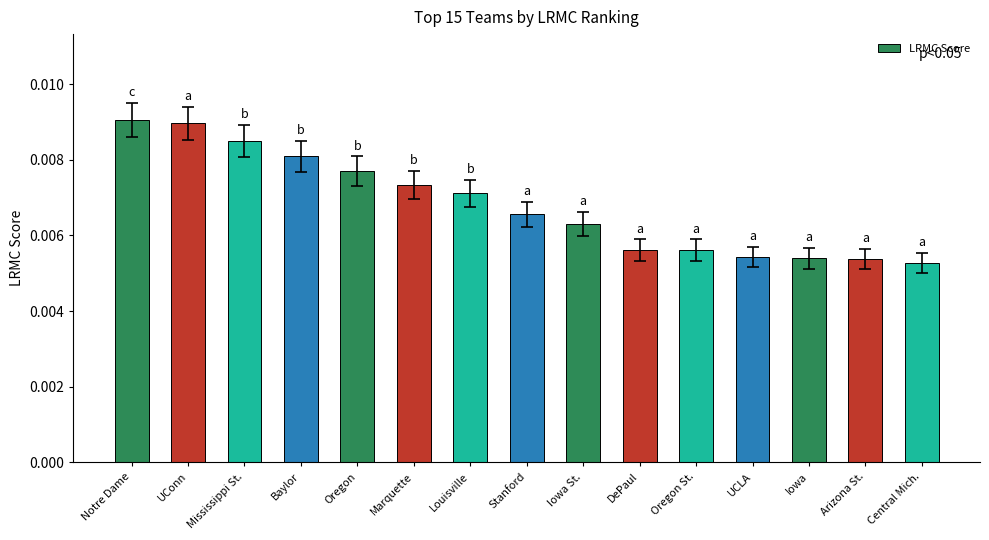

What is the sum of all values?

0.1